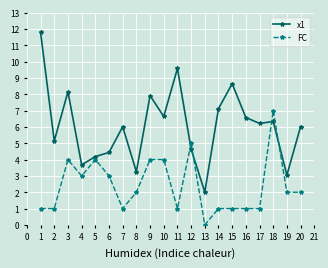

How many interior local valleys does the x1 series have?

7